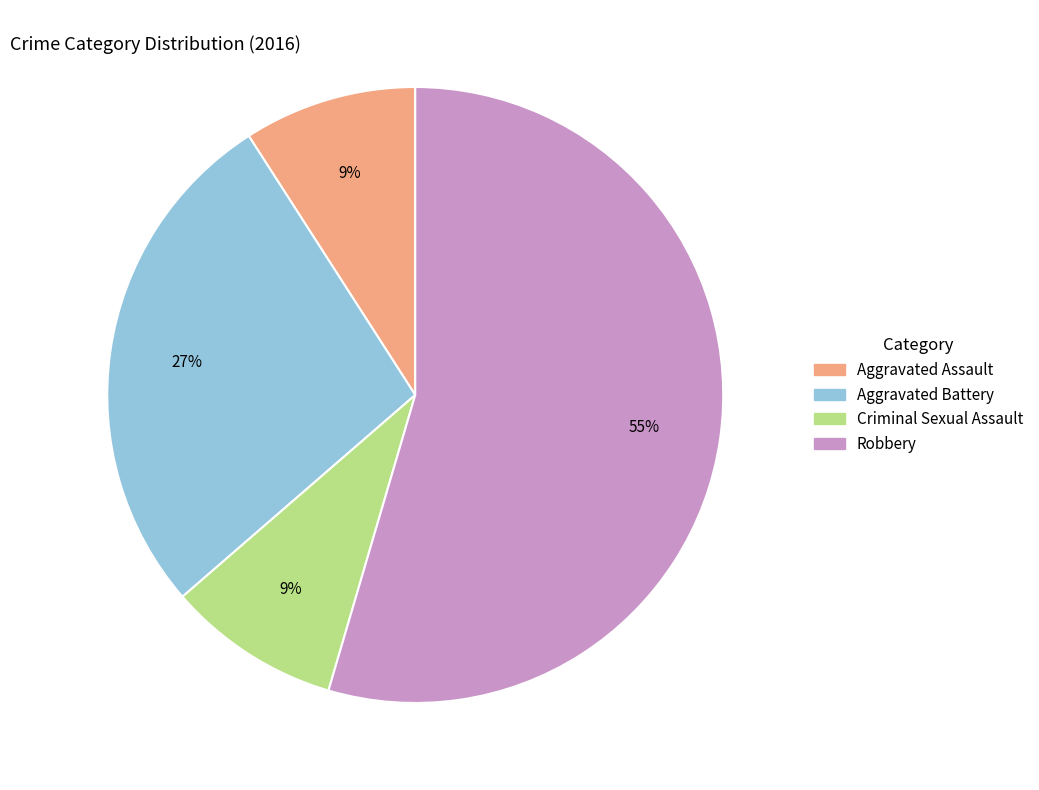

To the nearest percent, what is the combined percentage of Aggravated Battery and Aggravated Assault?

36%